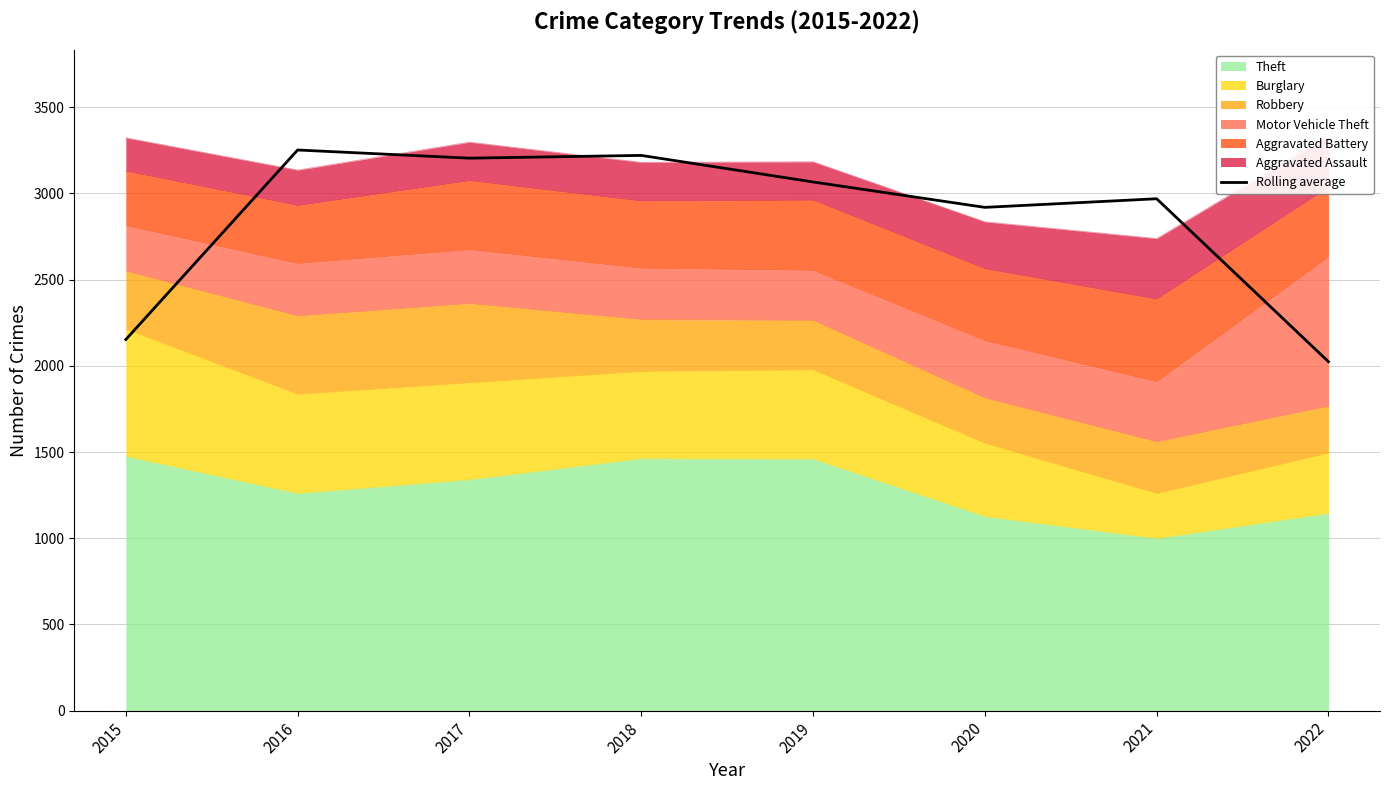

What is the maximum value shown in the chart?

3251.3